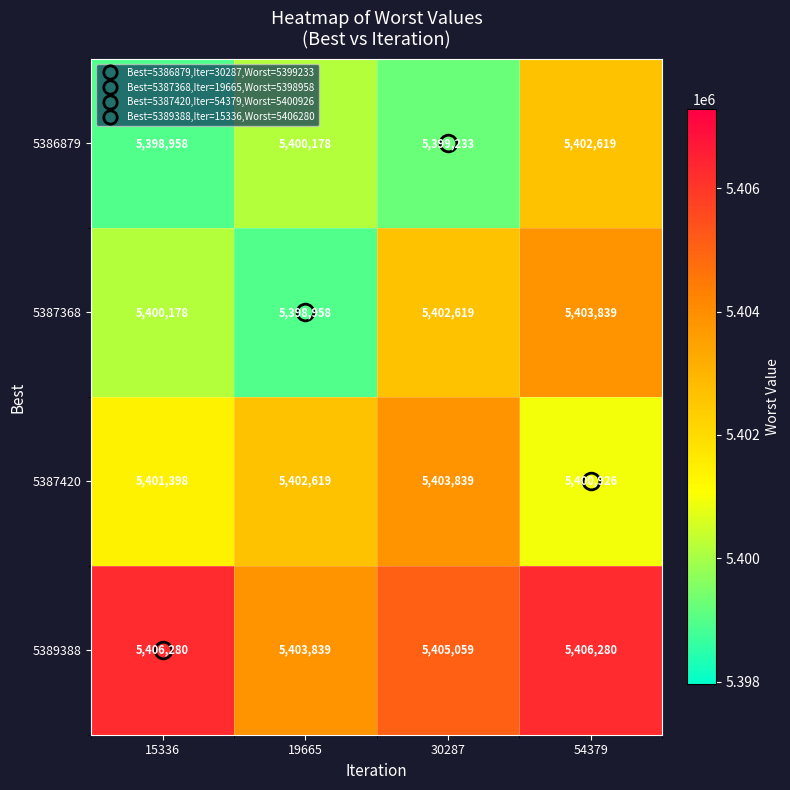

Rank the series at 30287 from lowest to highest value.

5386879, 5387368, 5387420, 5389388